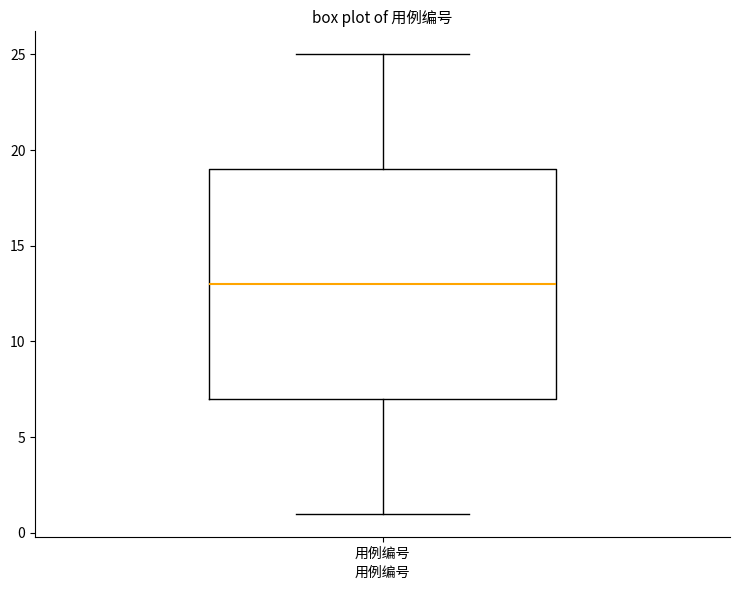

Transcribe this box plot: give where the median line is, the range the box spans, and where the two whiskers end, as read against the y-axis. The values are not printed on the chart, so give them approximately, as read against the axis.

median 13, box 7 to 19, whiskers 1 to 25